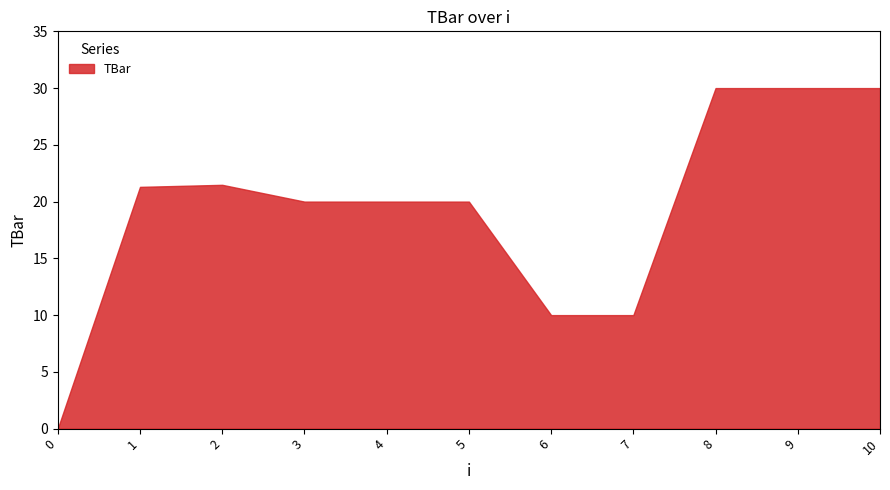

Rank the categories by value from highest to lowest.

8, 9, 10, 2, 1, 3, 4, 5, 6, 7, 0